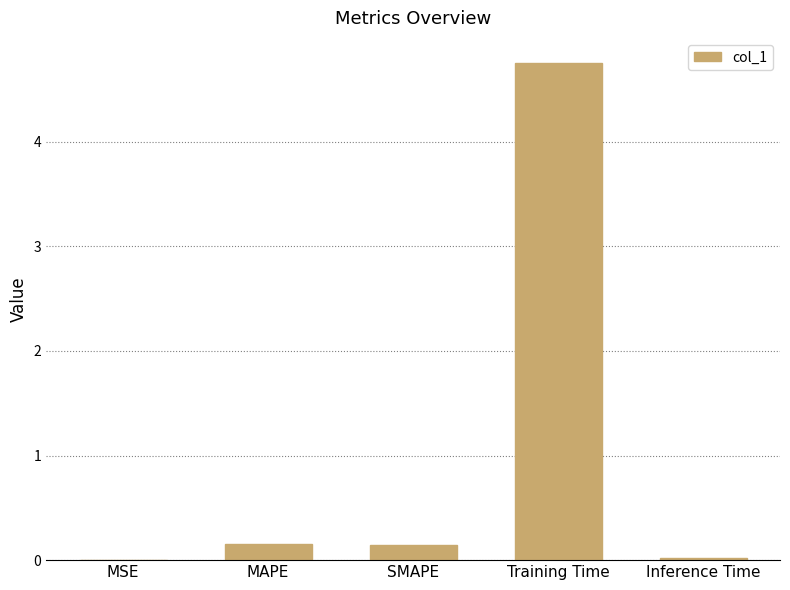

What is the average value?

1.0